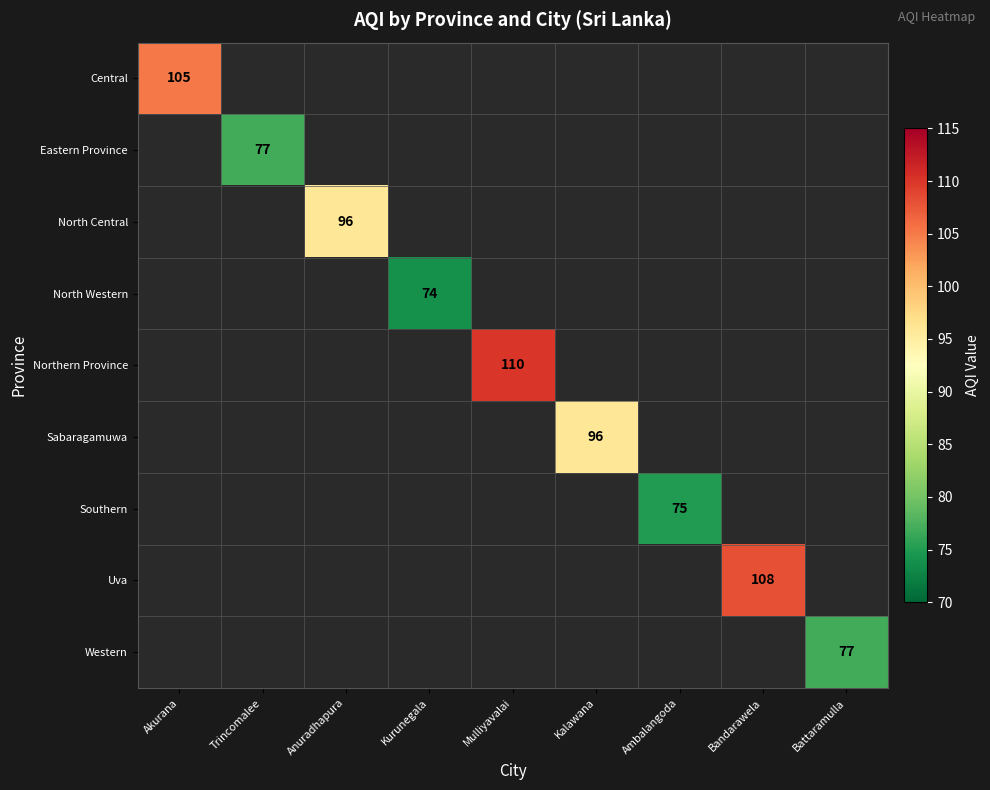

How many data points does each series have?

9